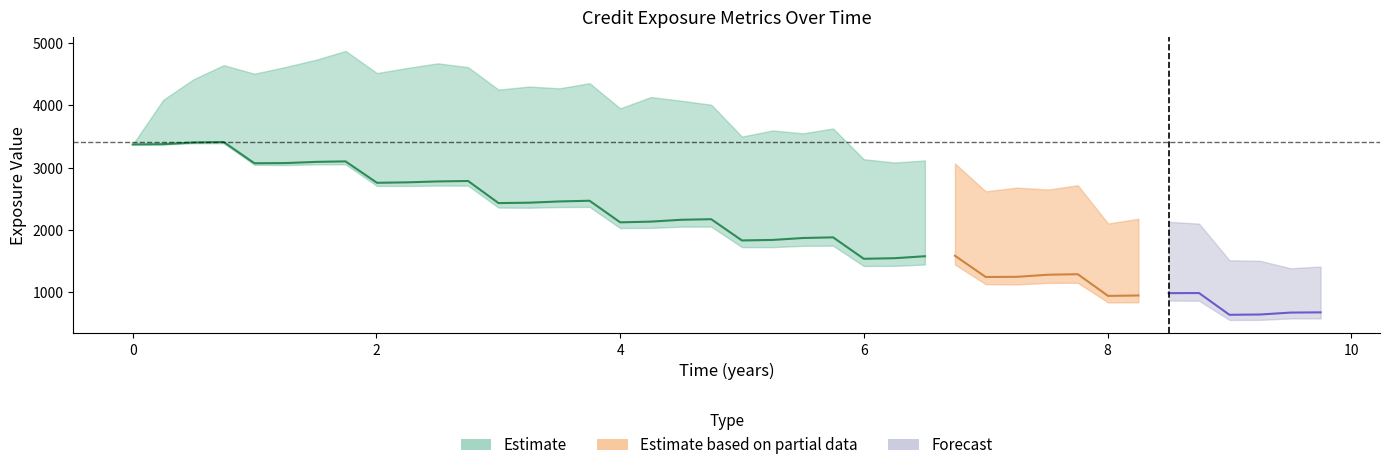

Does the chart display data point markers on the line(s)?

No